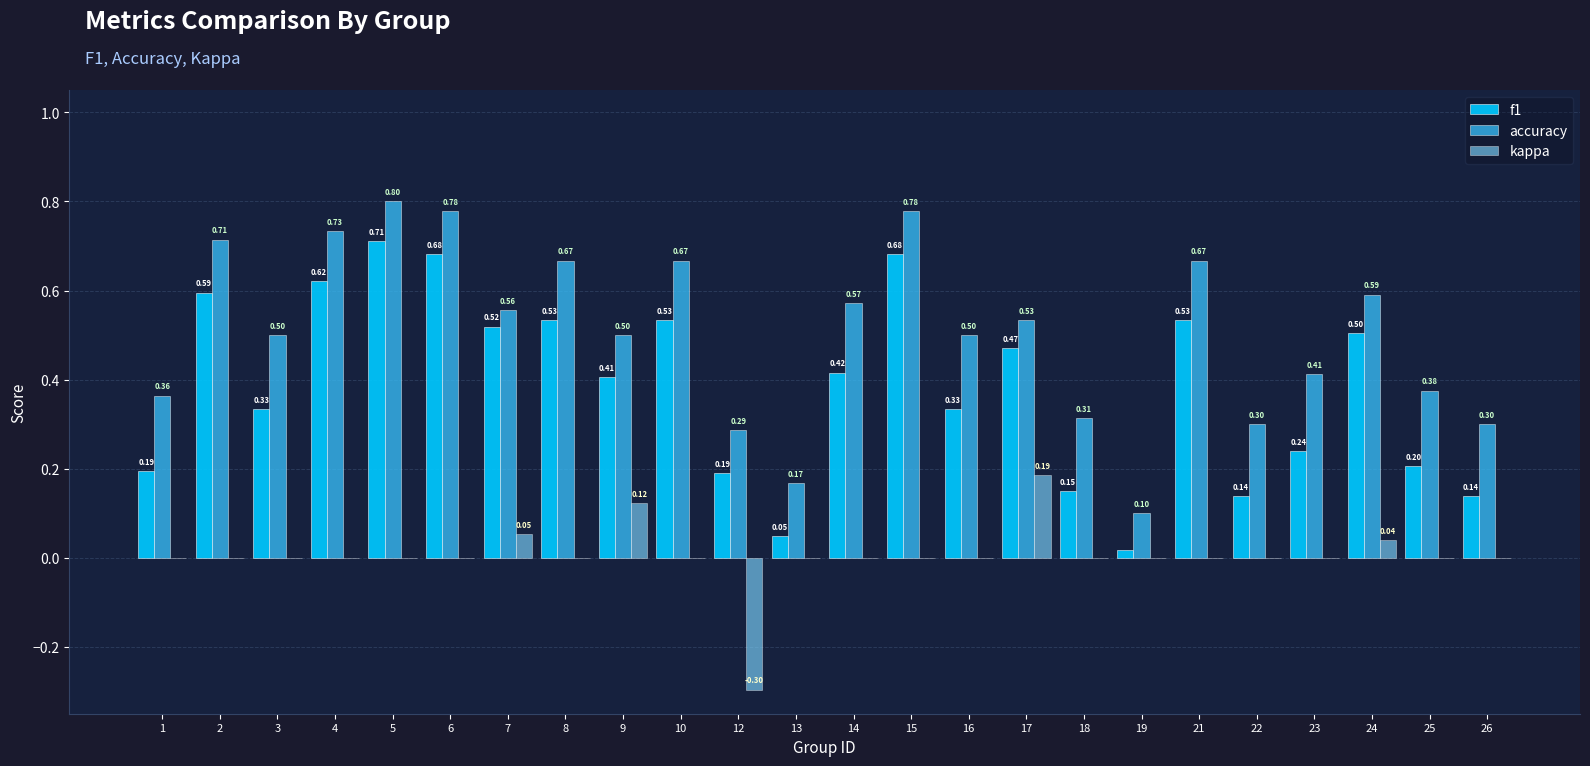

Is the value of f1 at 3 greater than the value of accuracy at 25?

No